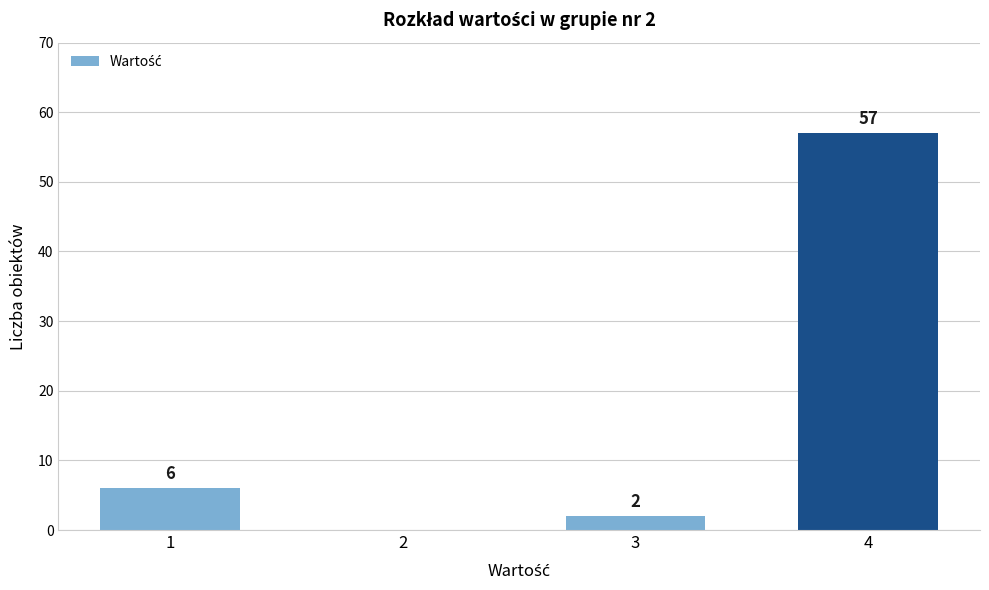

True or false: the data shows 6 at 1.

True